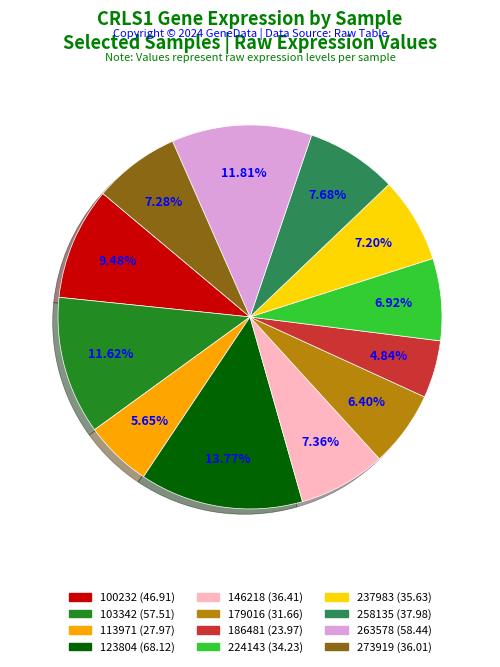

Is it true that 263578 is 23% of the pie?

False